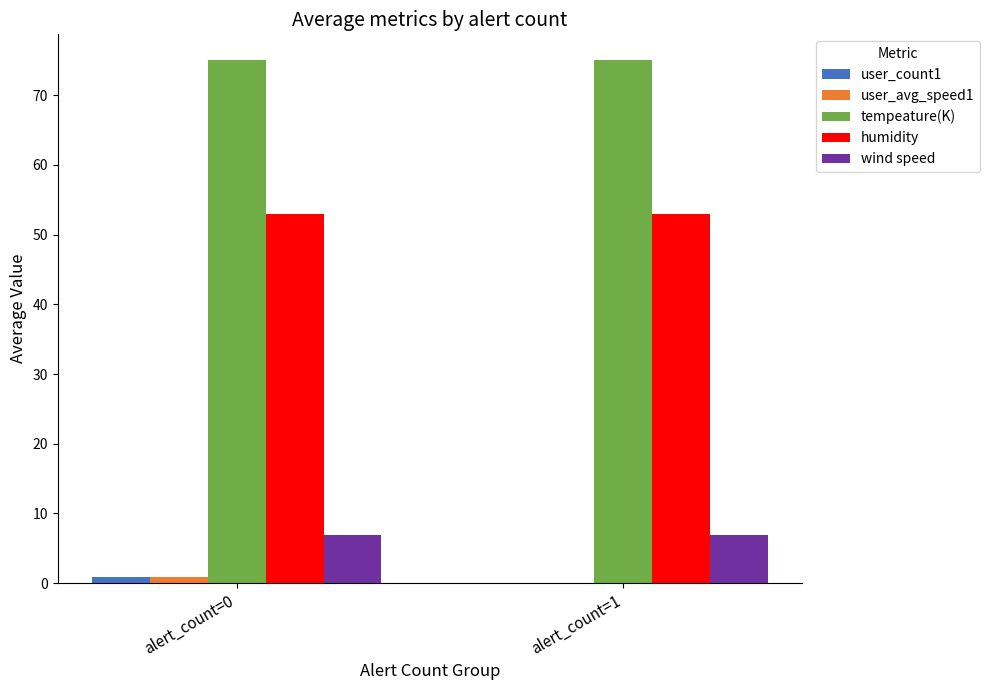

Reading left to right, list all the values displayed in this chart.

user_count1: alert_count=0=0.9	alert_count=1=0.0
user_avg_speed1: alert_count=0=0.9	alert_count=1=0.0
tempeature(K): alert_count=0=75.0	alert_count=1=75.0
humidity: alert_count=0=53.0	alert_count=1=53.0
wind speed: alert_count=0=6.9	alert_count=1=6.9